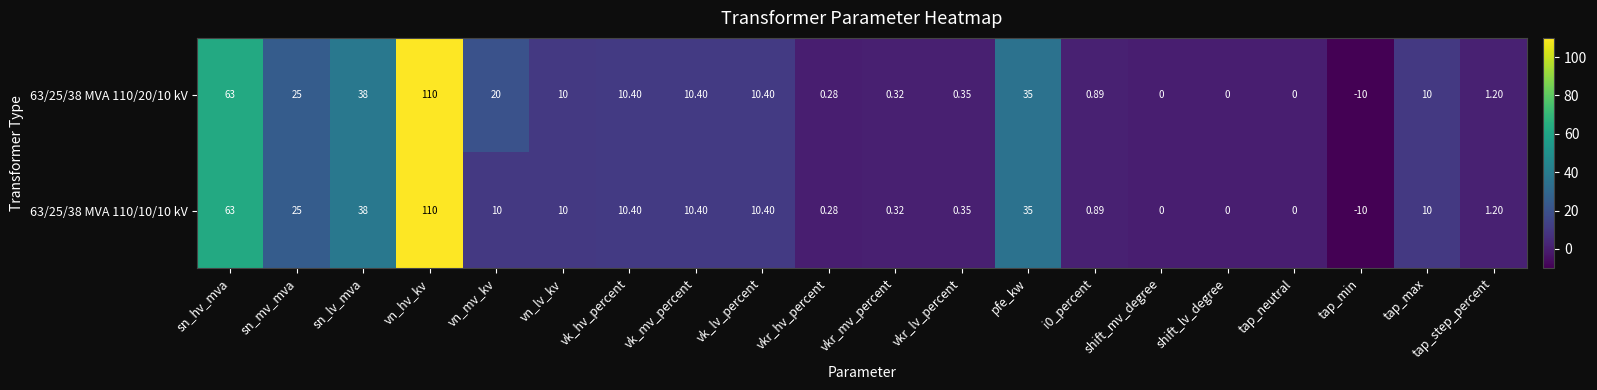

Where is 63/25/38 MVA 110/10/10 kV nearest to the value 50?

sn_lv_mva